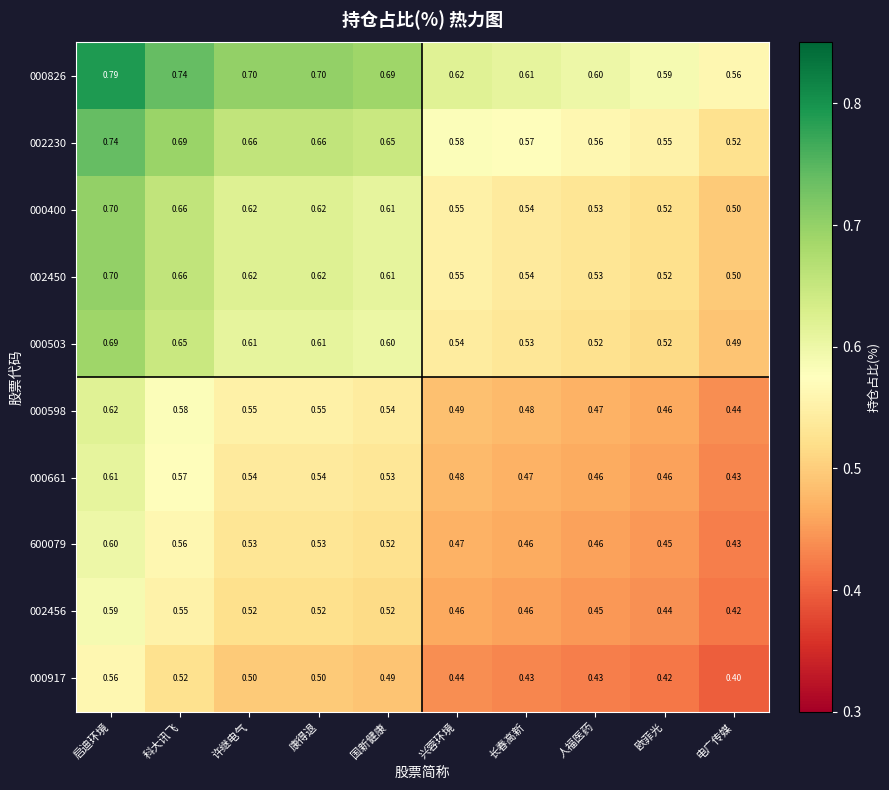

What is the difference between the highest and lowest values at 许继电气?

0.2